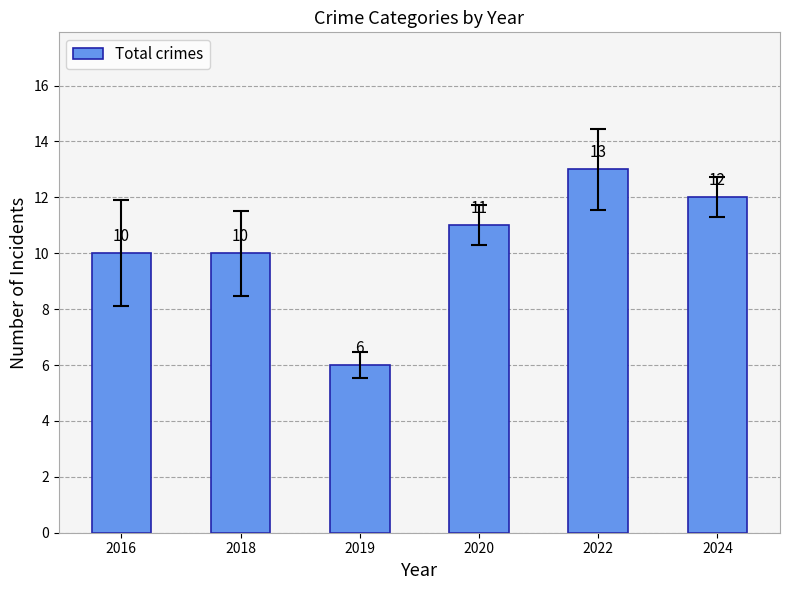

Reading left to right, extract all data points from this chart.

10	10	6	11	13	12